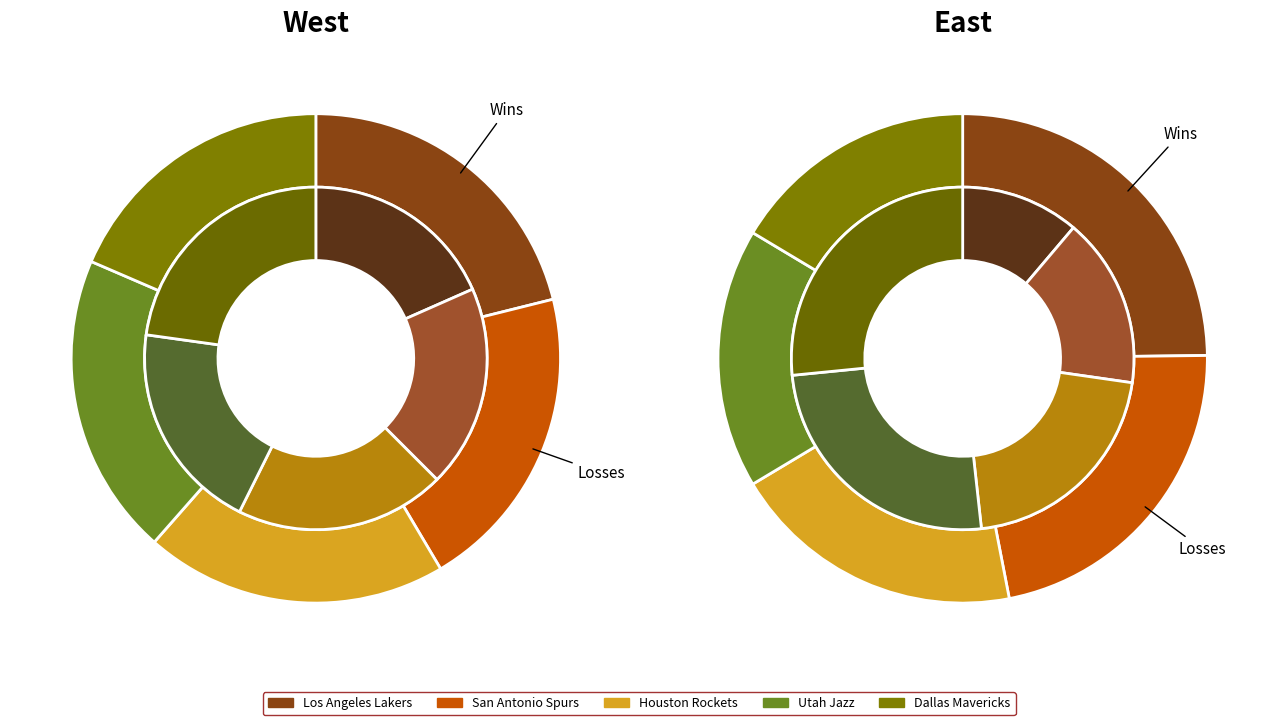

To the nearest percent, what portion does 9 represent?

7%